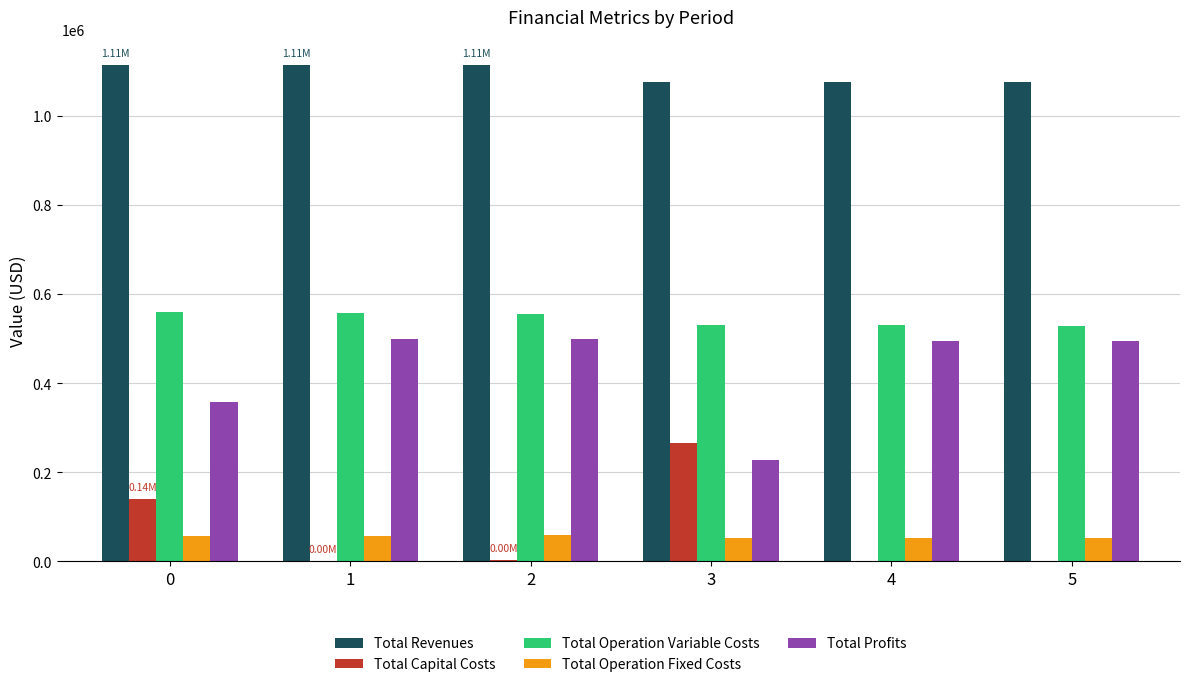

The Total Revenues series shows 1114063.3 at 1. True or false?

True